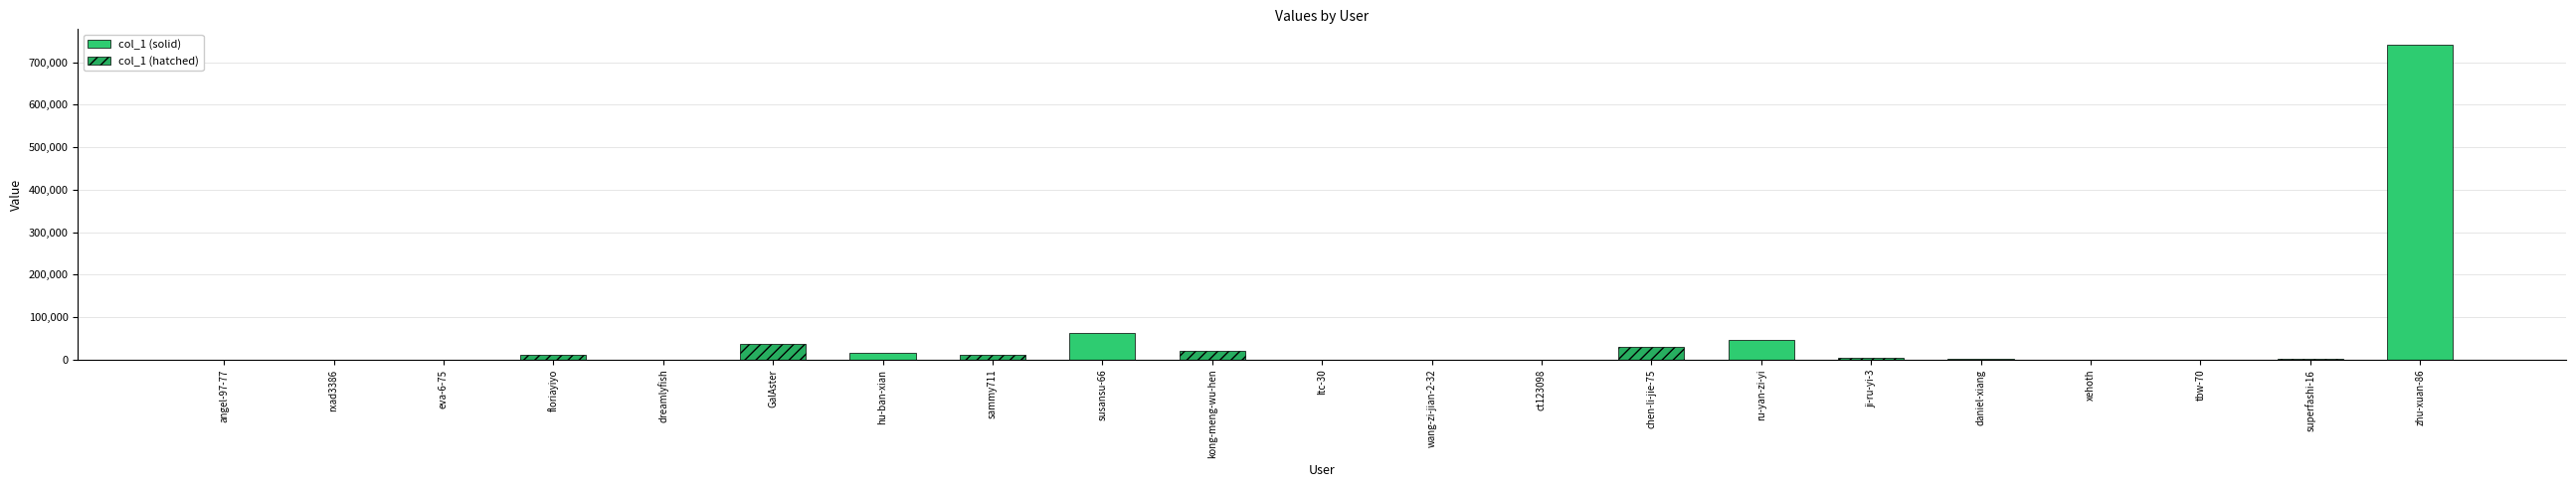

What is the greatest value displayed?

740846